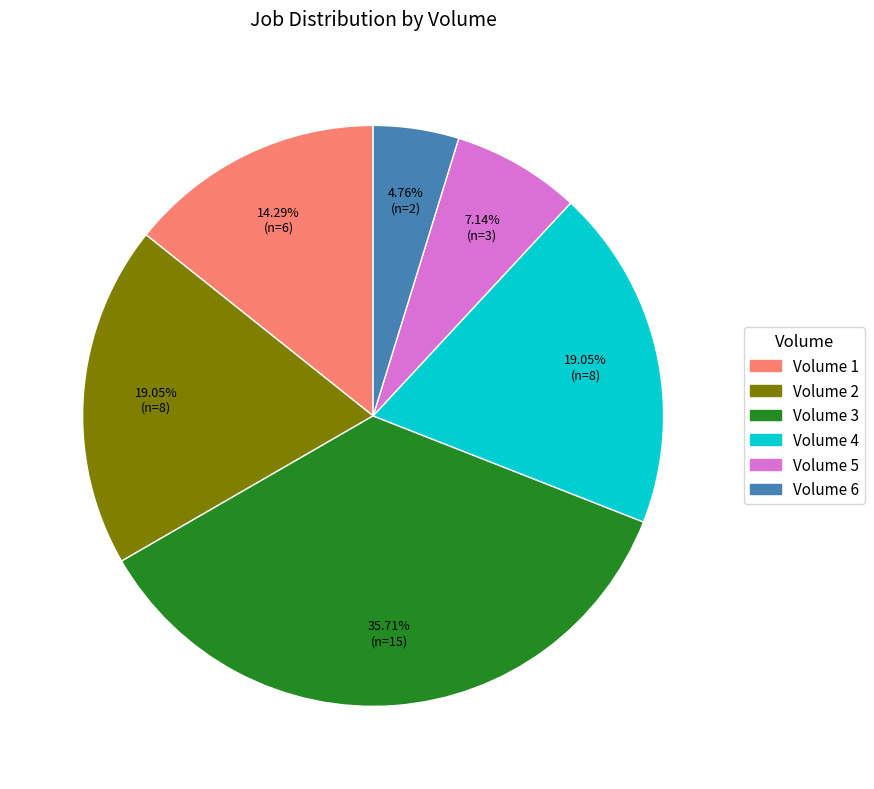

Is there any slice that represents more than half of the pie?

No